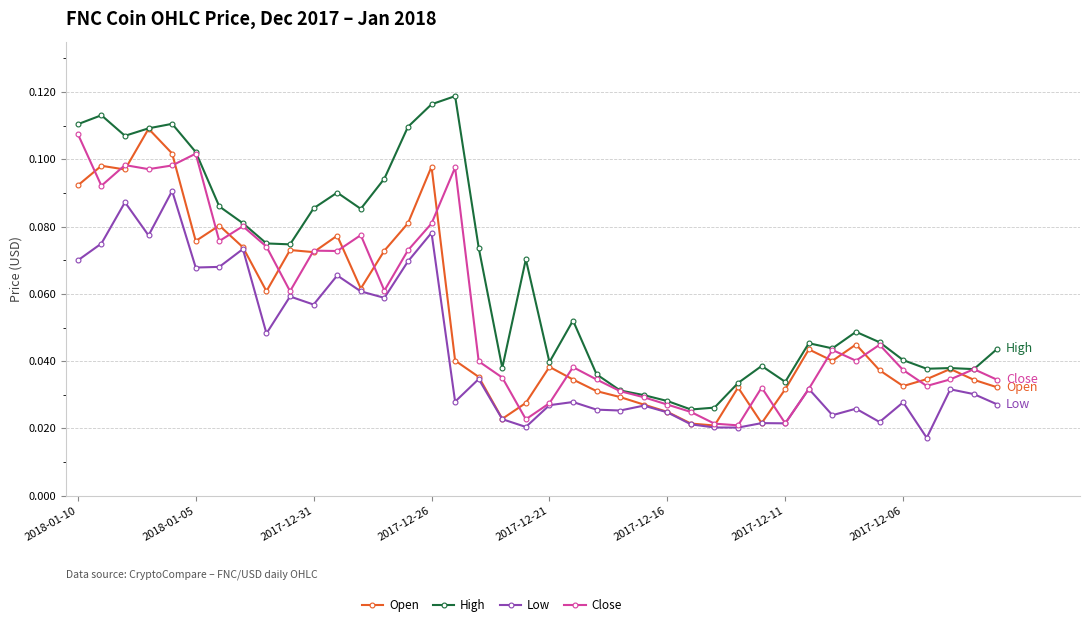

Which series has the largest total across all categories?

High